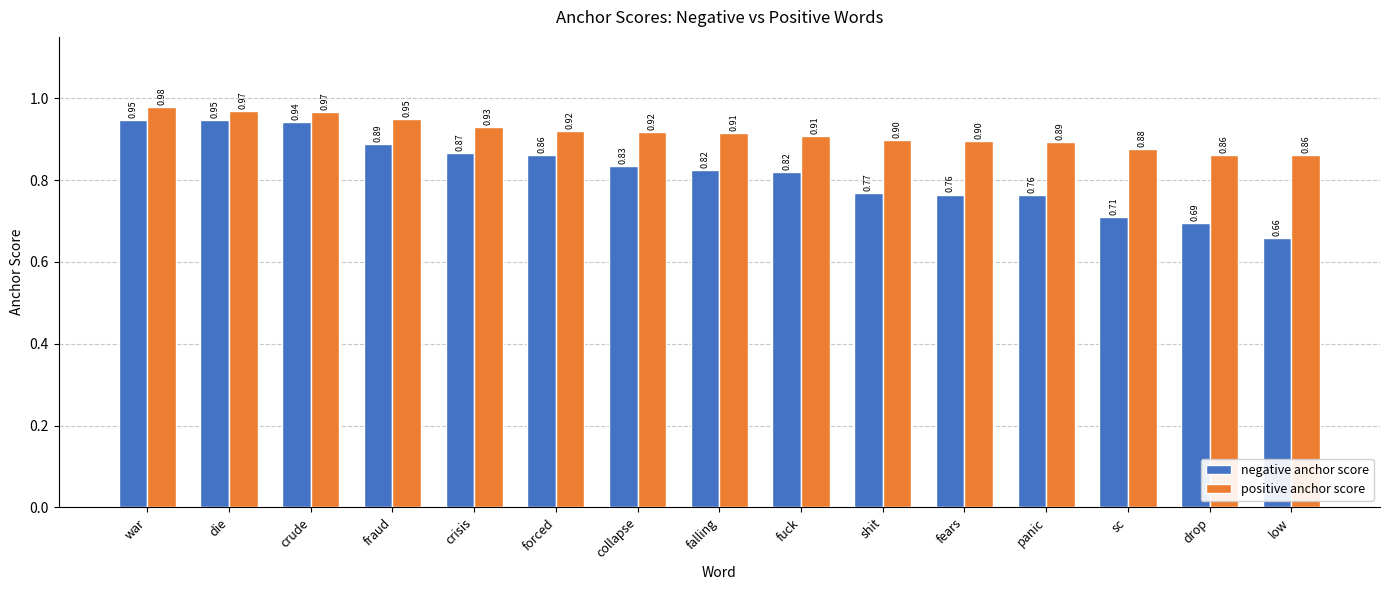

What is the sum of all negative anchor score values?

12.3